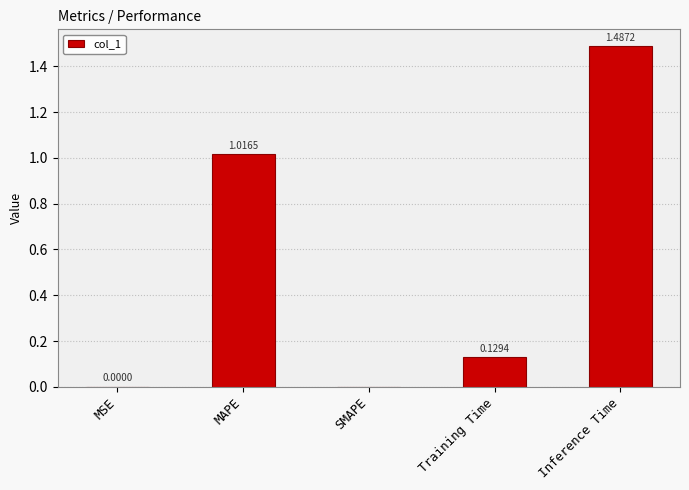

True or false: the data shows 0.8 at SMAPE.

False